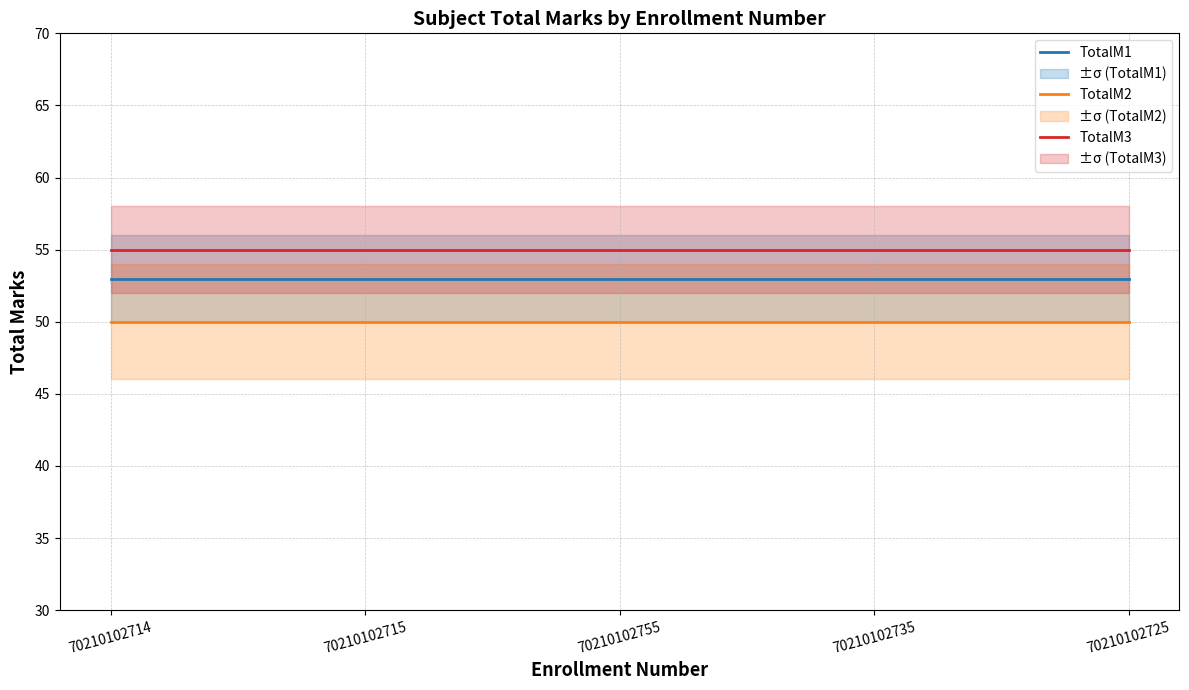

List the series in order of their overall mean, highest first.

TotalM3, TotalM1, TotalM2